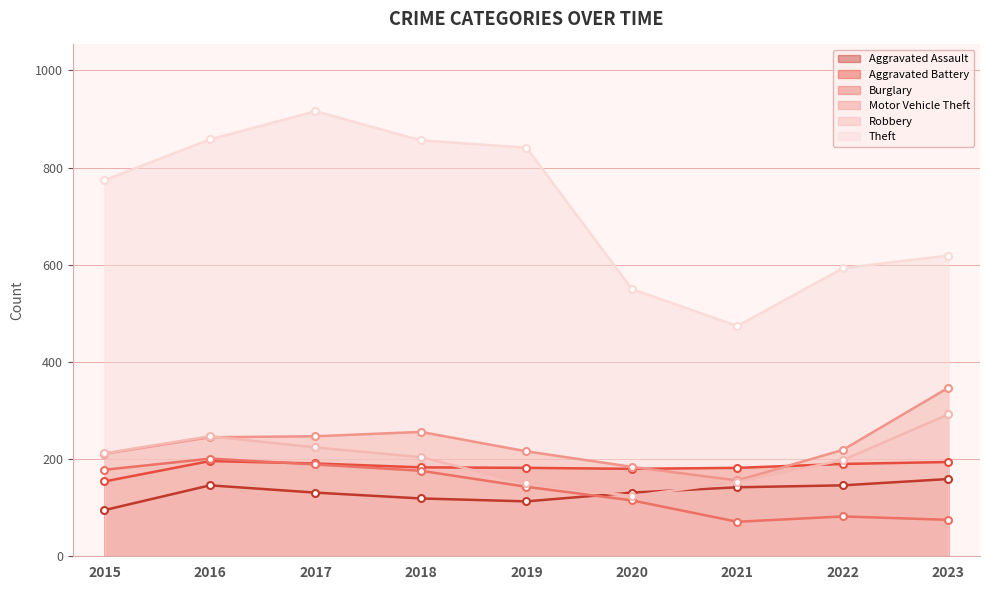

Where is the first local minimum for Aggravated Assault?

2019